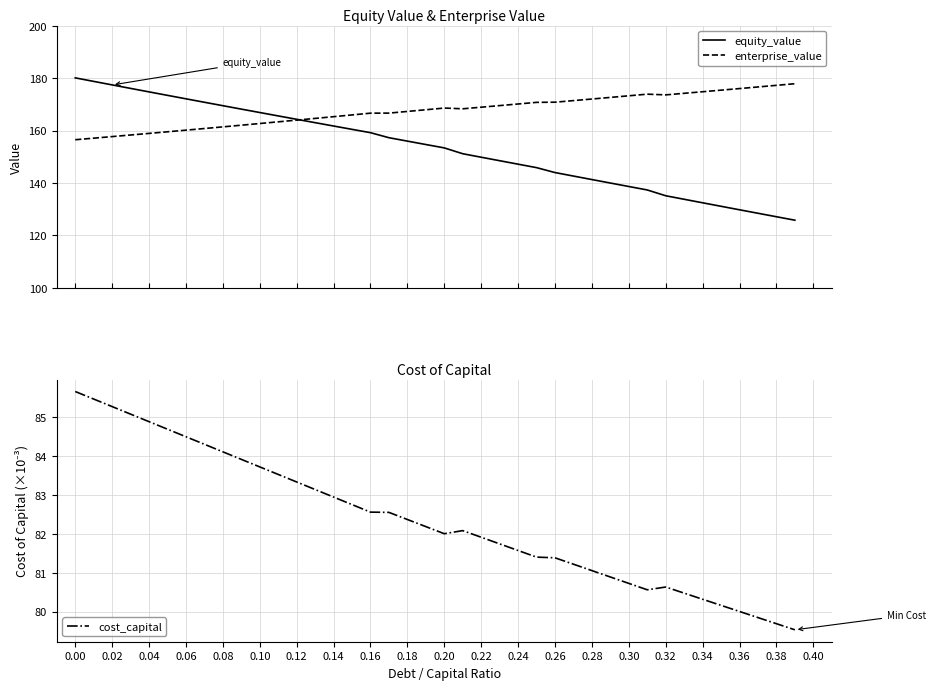

What is the highest value of the equity_value series?

180.1